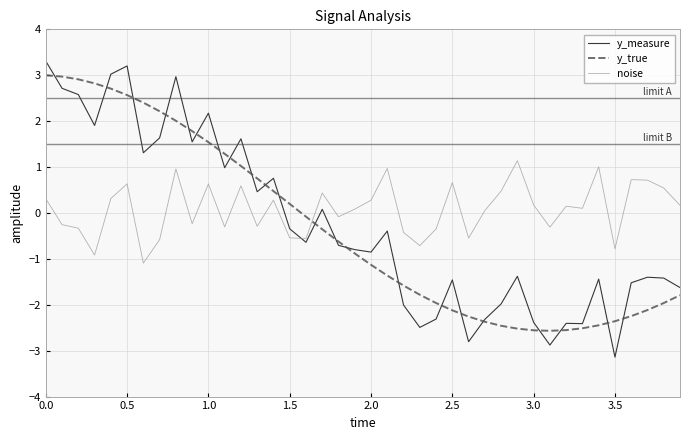

Which series has the widest spread of values?

y_measure